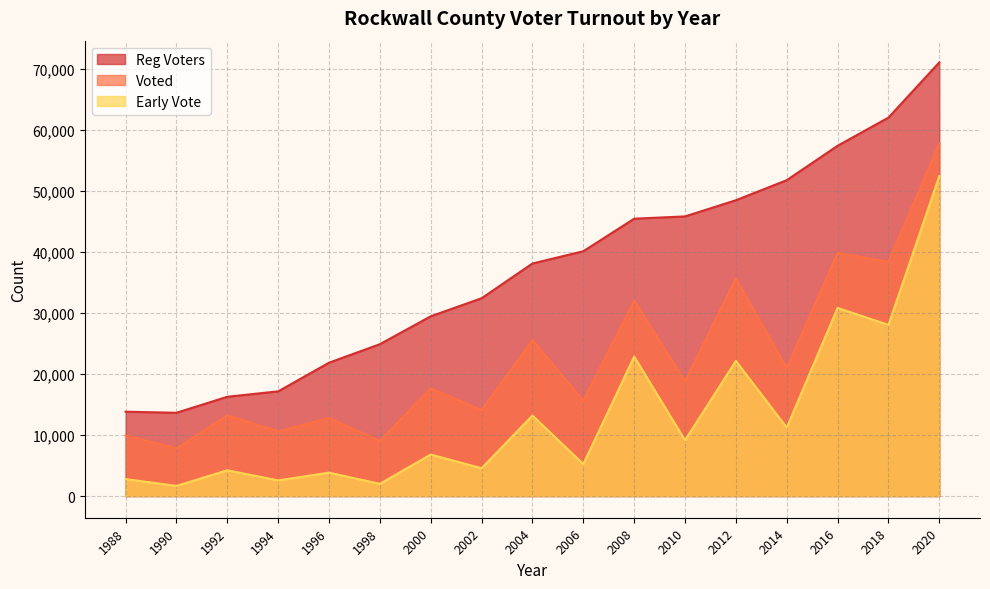

What are all the series names shown in the legend?

Reg Voters, Voted, Early Vote